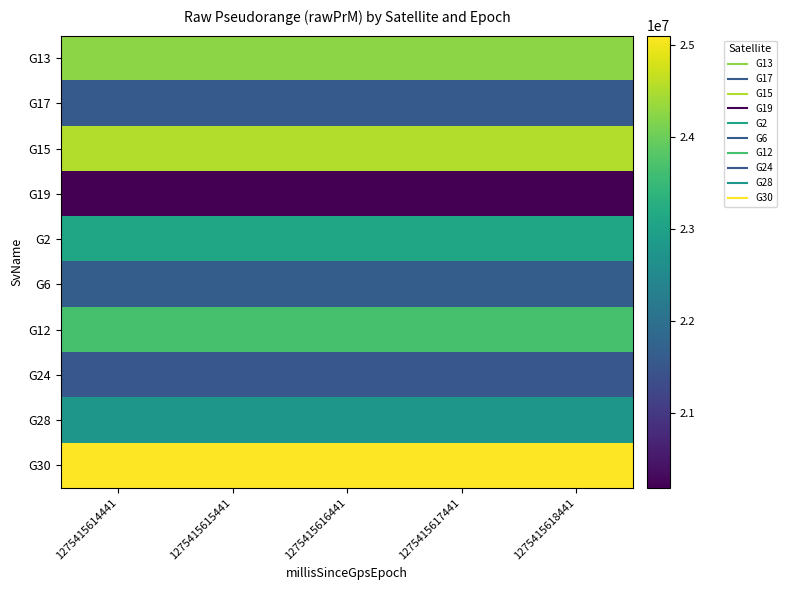

Count the number of data series in this chart.

10